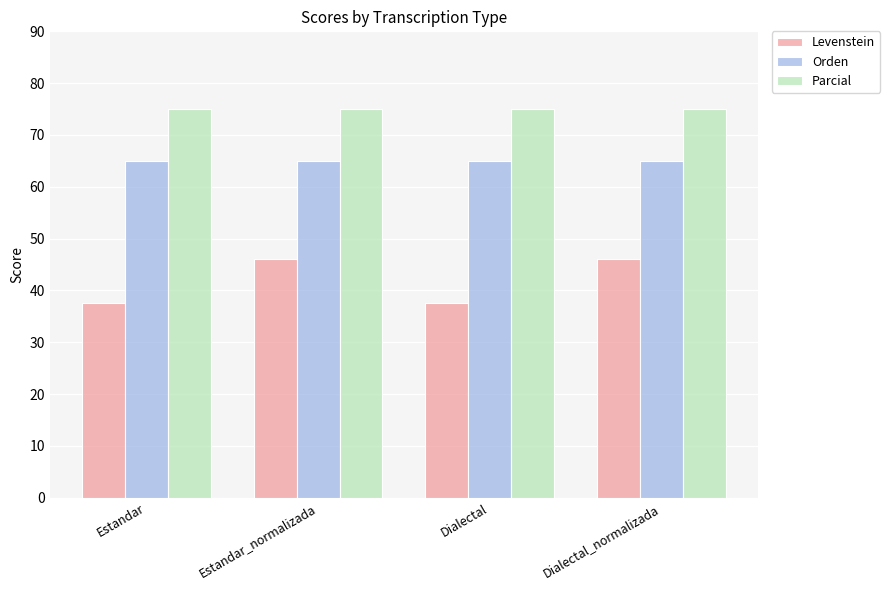

Between Estandar and Estandar_normalizada, which series saw the biggest shift?

Levenstein